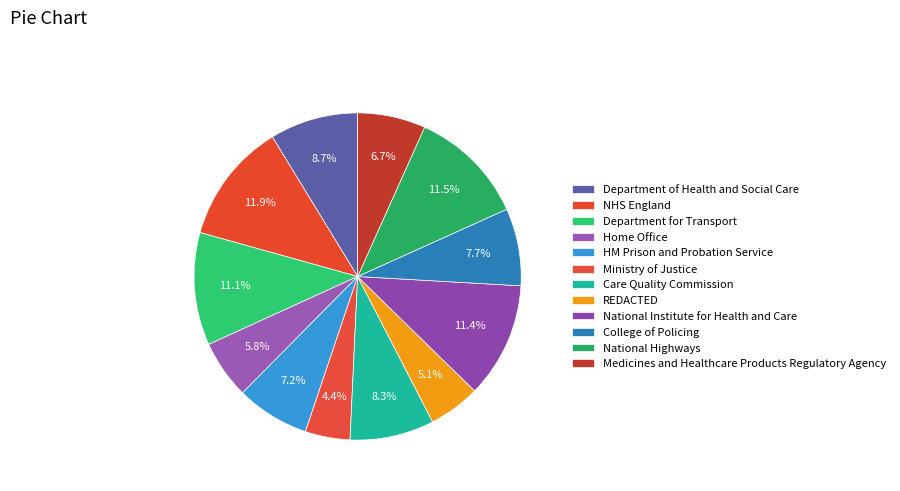

What portion of the pie excludes Ministry of Justice?

95.6%